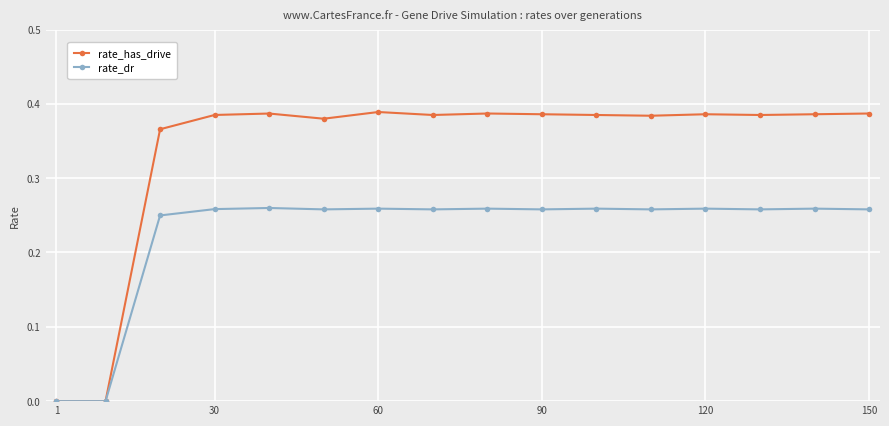

List the series in order of their overall mean, highest first.

rate_has_drive, rate_dr